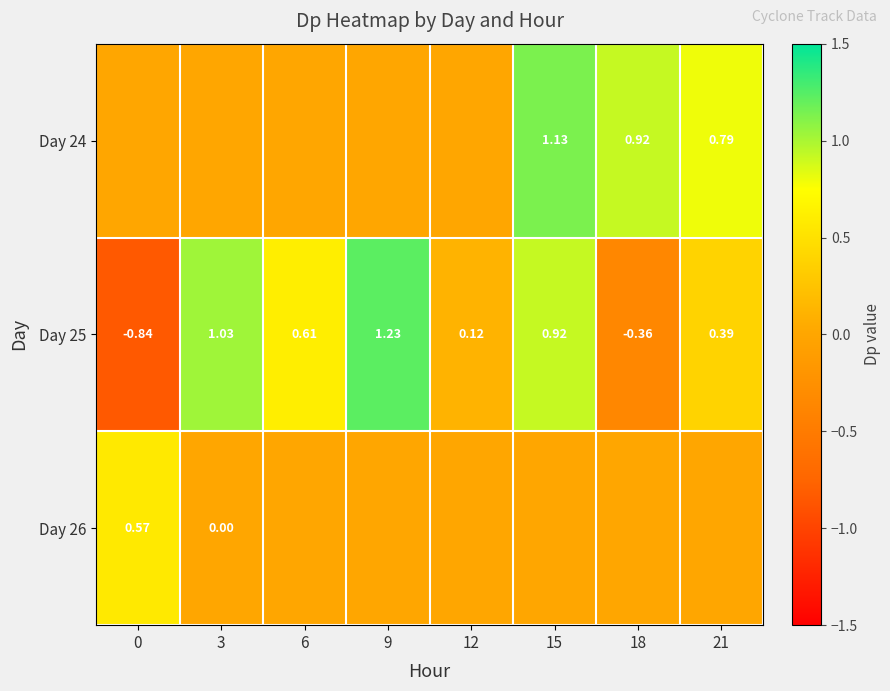

Is the value of Day 24 at 15 greater than the value of Day 25 at 9?

No